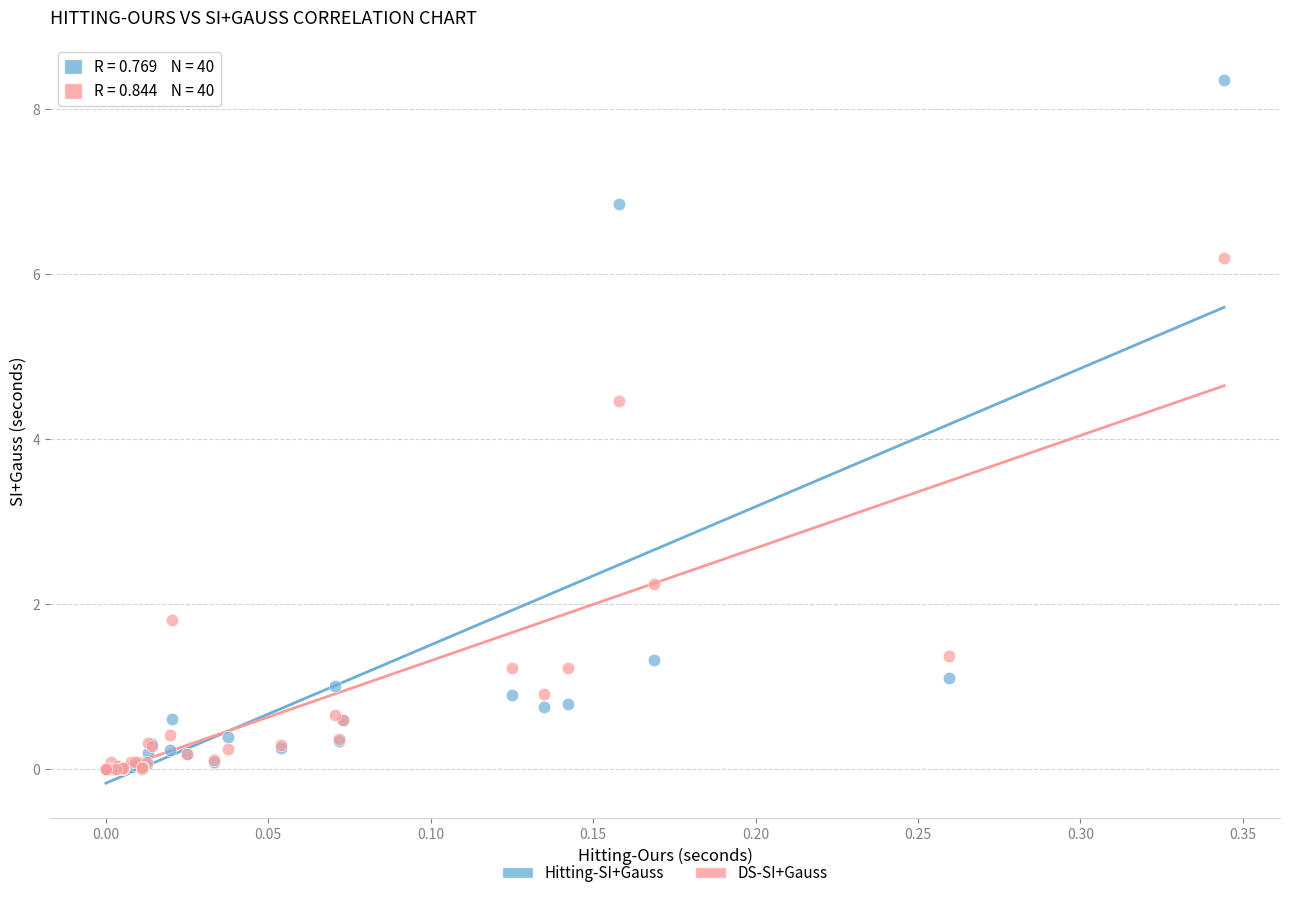

Which series has the widest spread of Y values?

Hitting-SI+Gauss